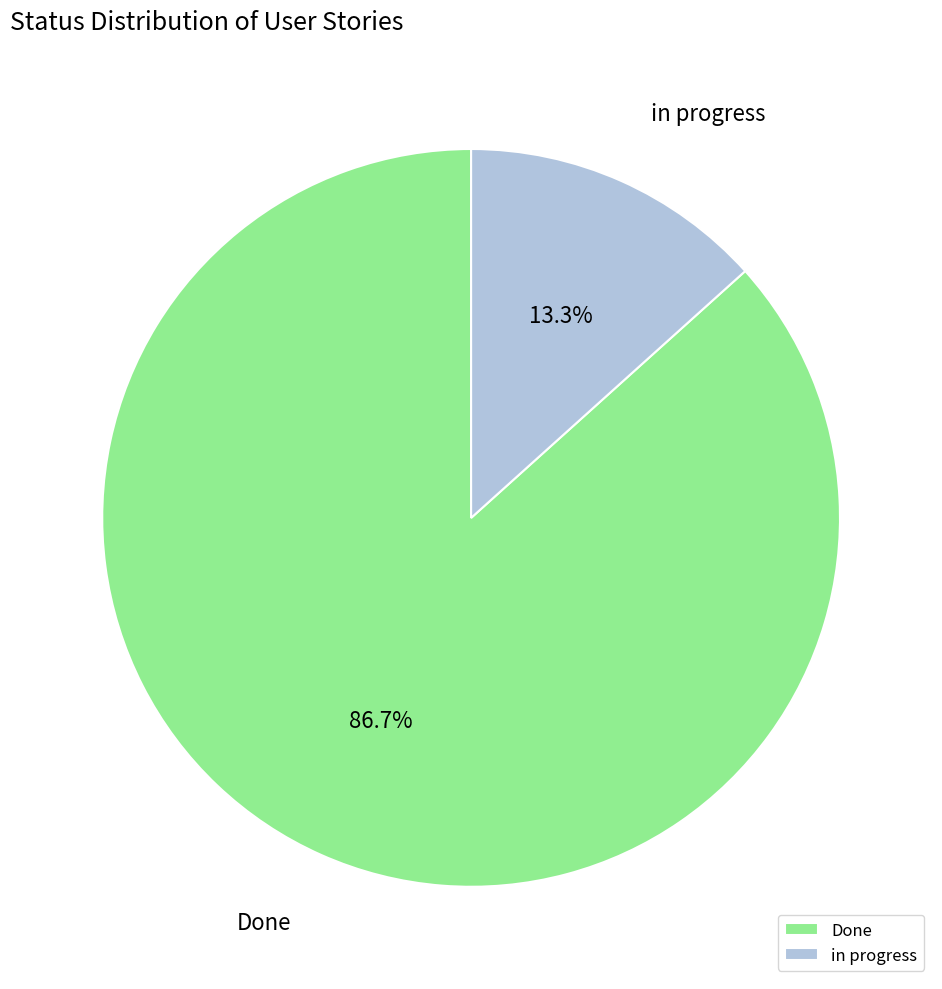

How many segments does this pie chart have?

2